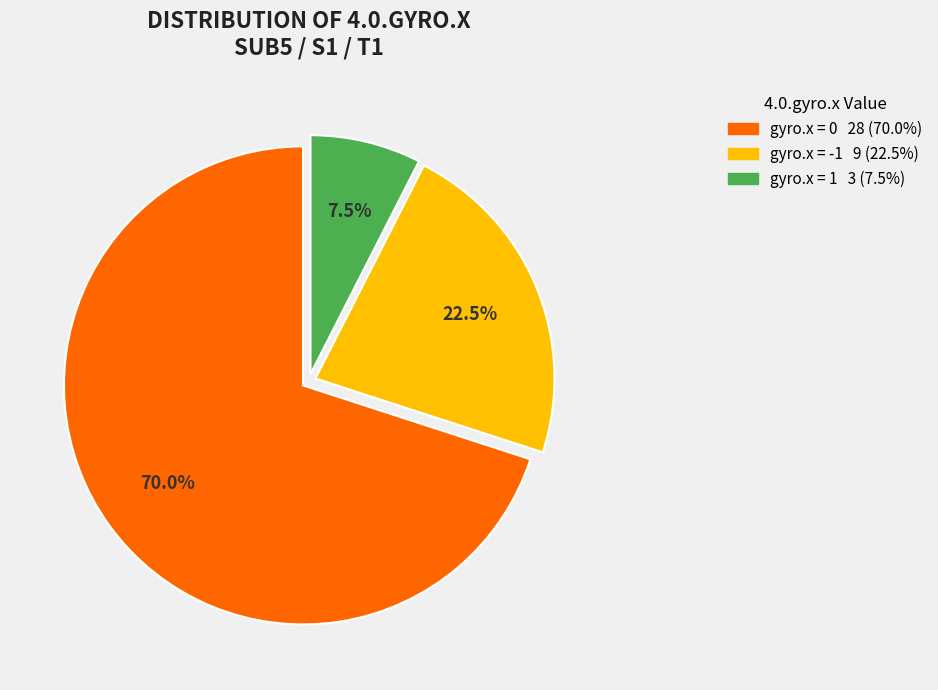

To the nearest percent, what is the average slice percentage?

33%